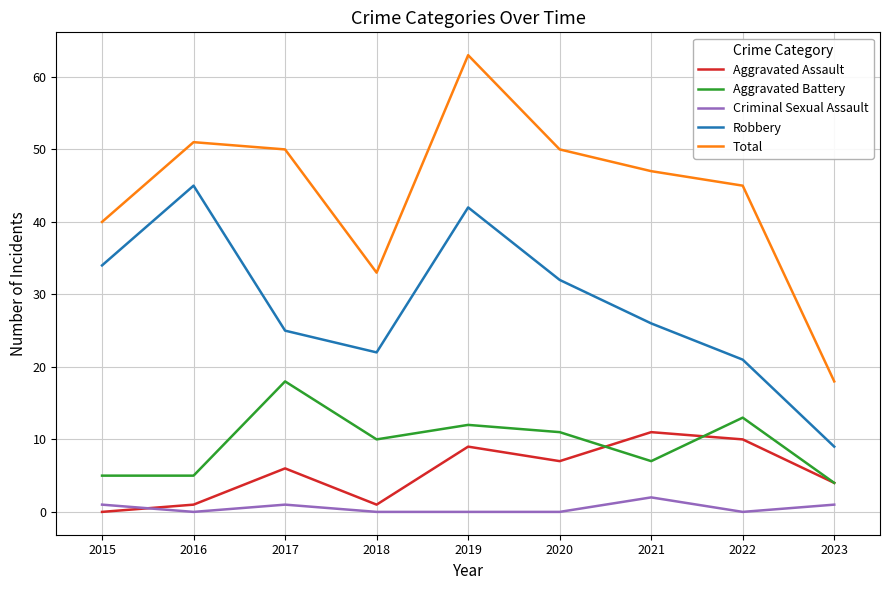

What are all the series names shown in the legend?

Aggravated Assault, Aggravated Battery, Criminal Sexual Assault, Robbery, Total